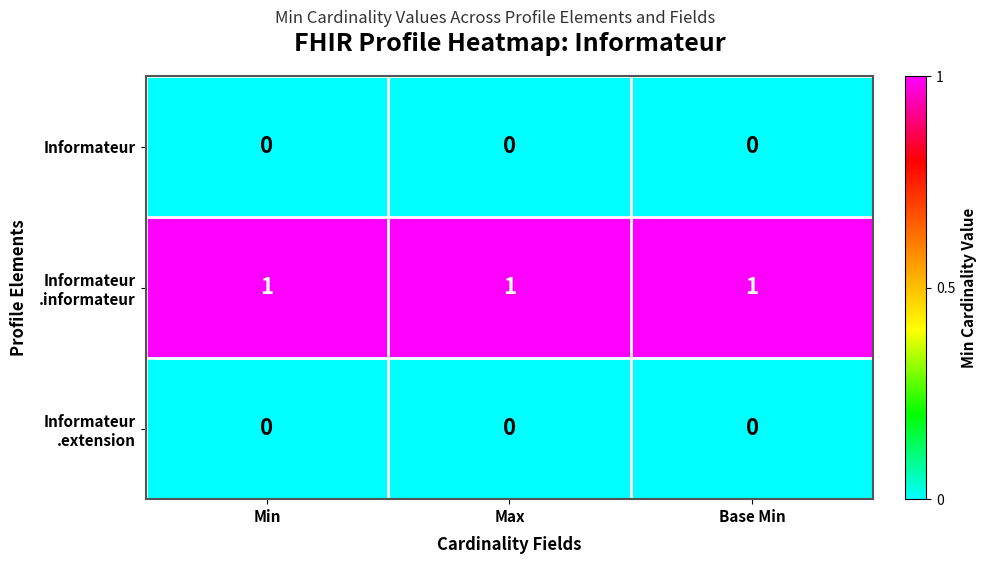

At how many categories does at least one series exceed 0?

3